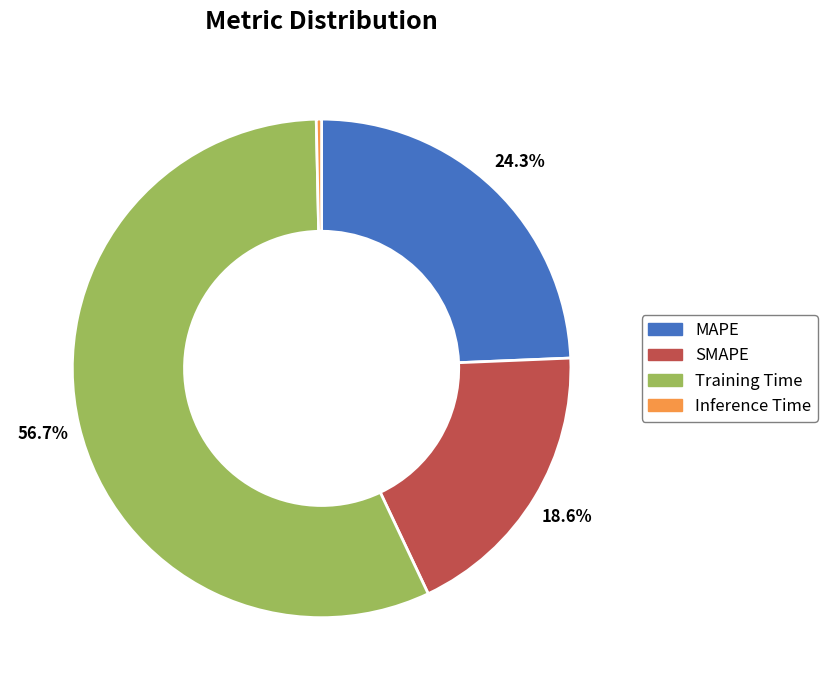

The Inference Time slice represents 12% of the pie. True or false?

False